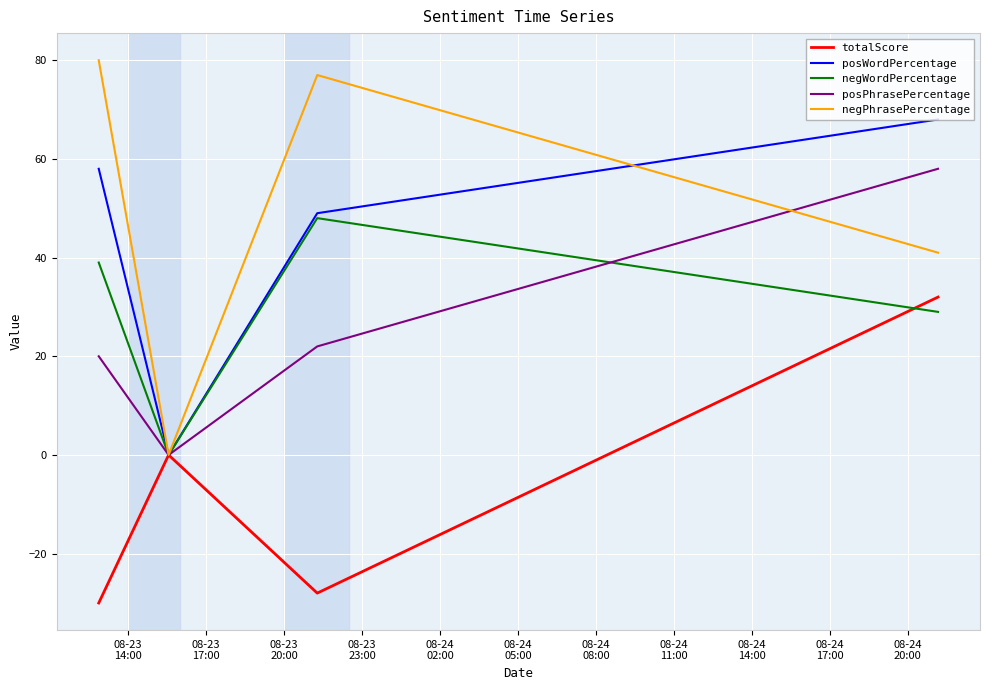

What is the highest value of the negPhrasePercentage series?

80